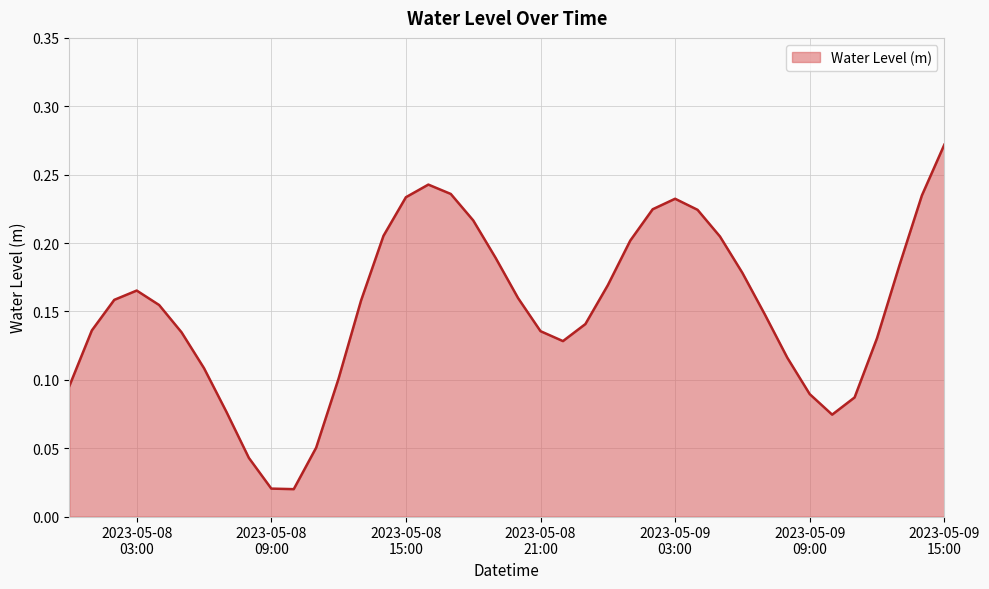

What is the maximum value shown in the chart?

0.3